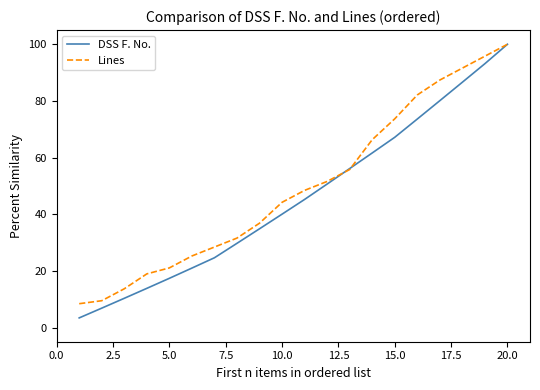

How many series are shown in this chart?

2